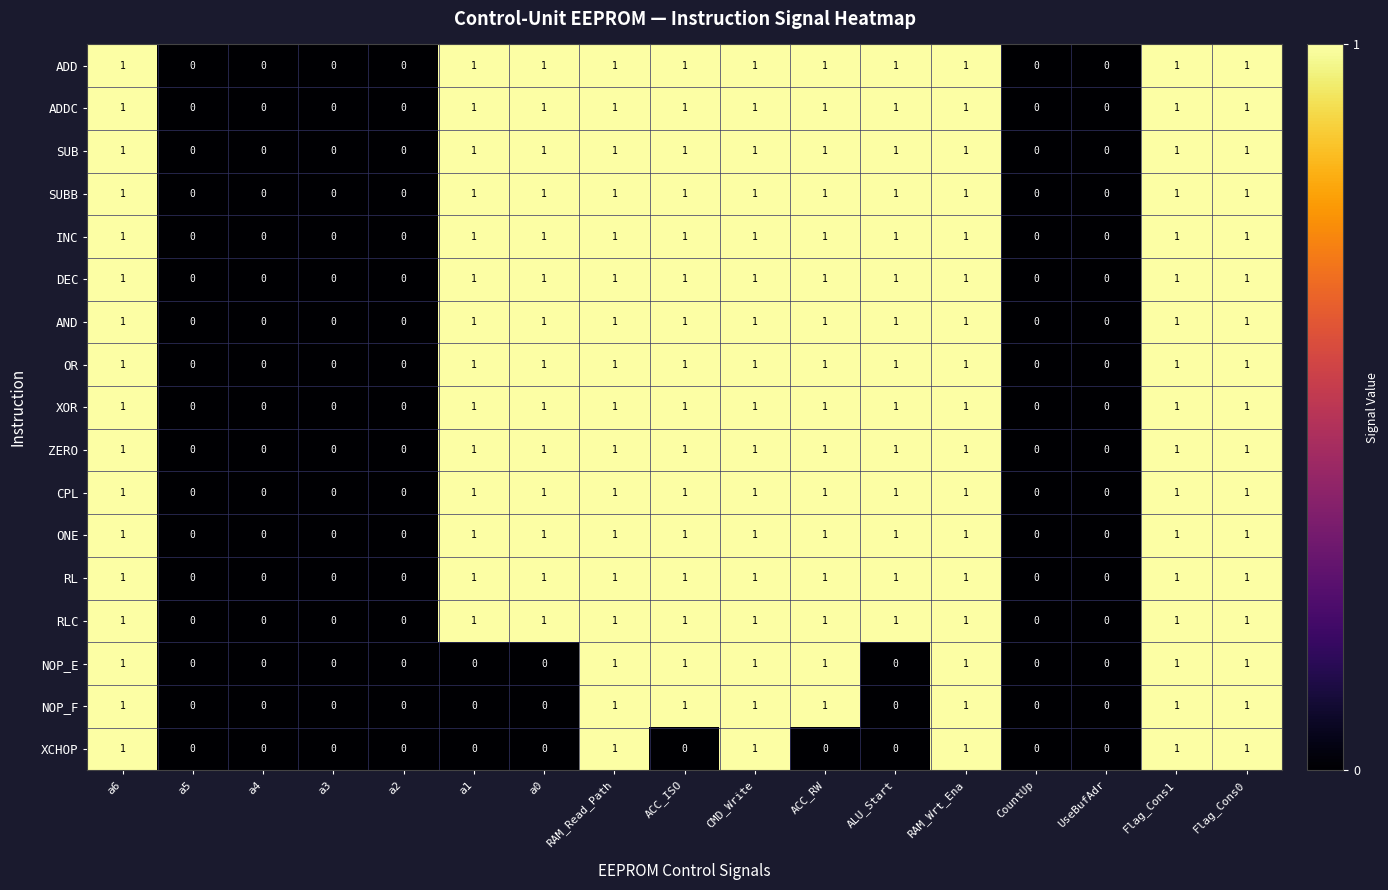

Which series changed the most between a6 and ACC_ISO?

XCHOP